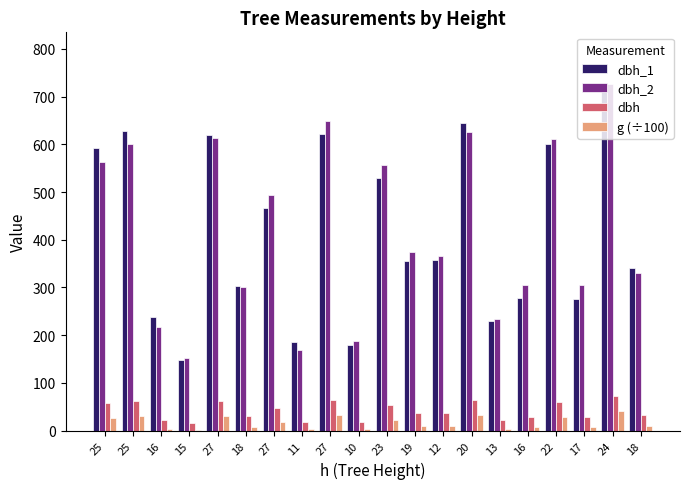

At which label is dbh_1 closest to 436?

27